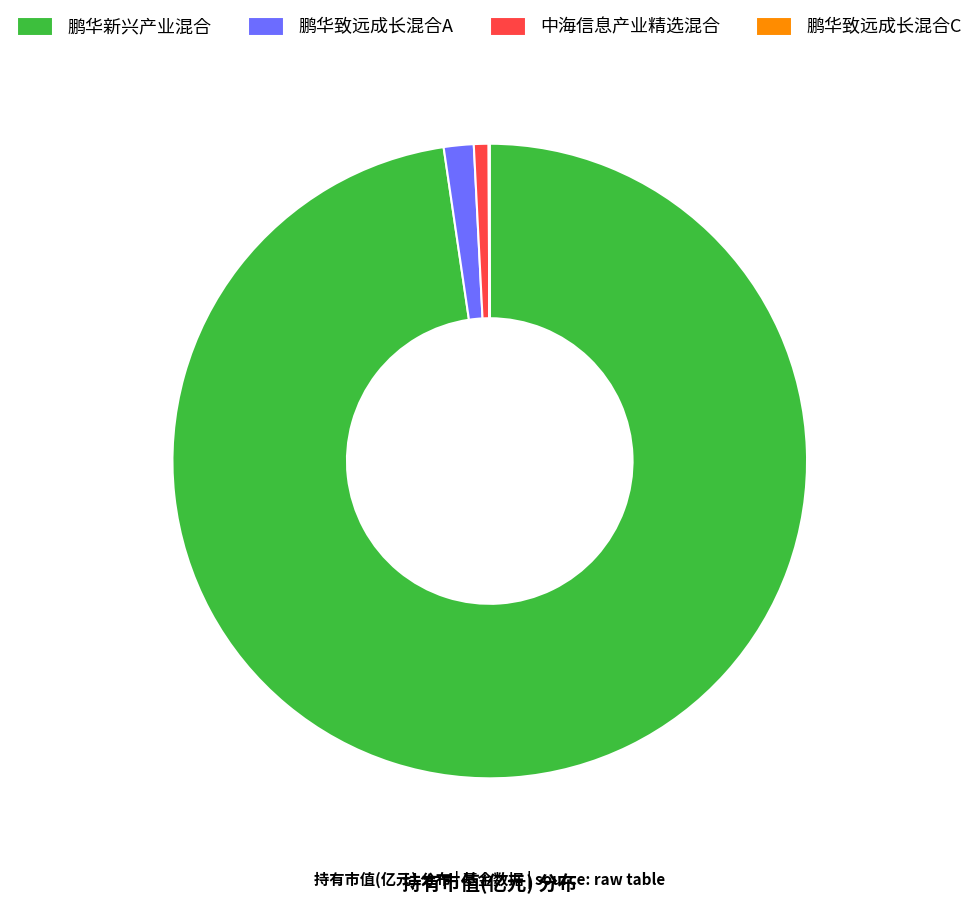

Which category has the biggest portion of the pie?

鹏华新兴产业混合